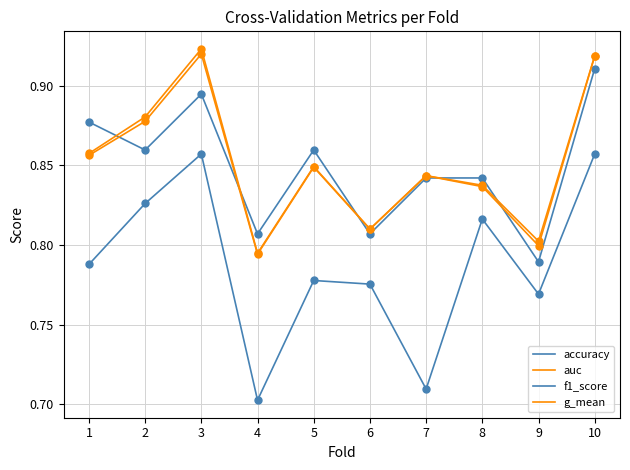

Is this an area chart (filled region under the line)?

No